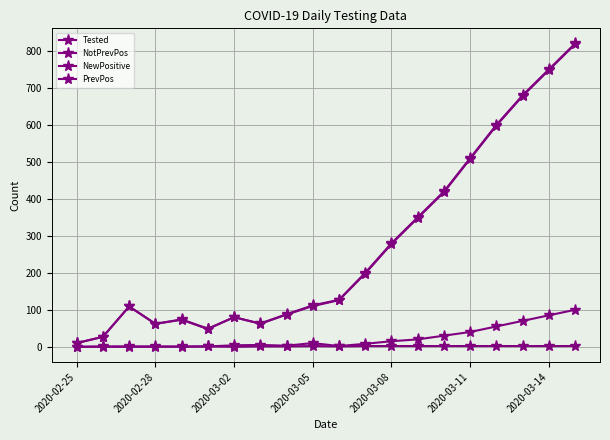

Is this an area chart (filled region under the line)?

No